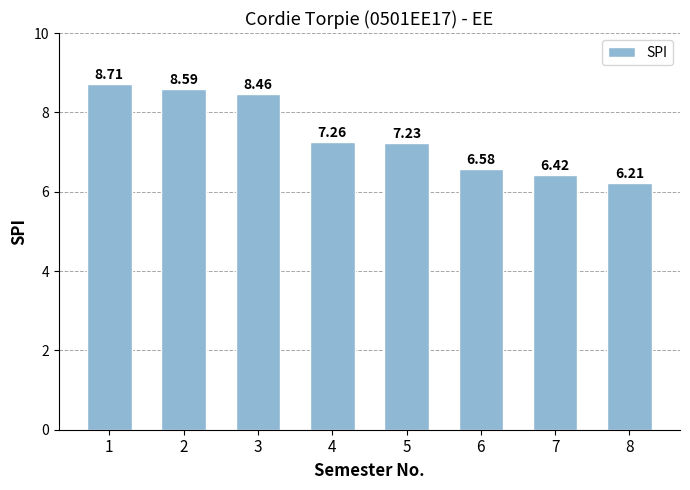

At which category does the chart reach its peak across all series?

1